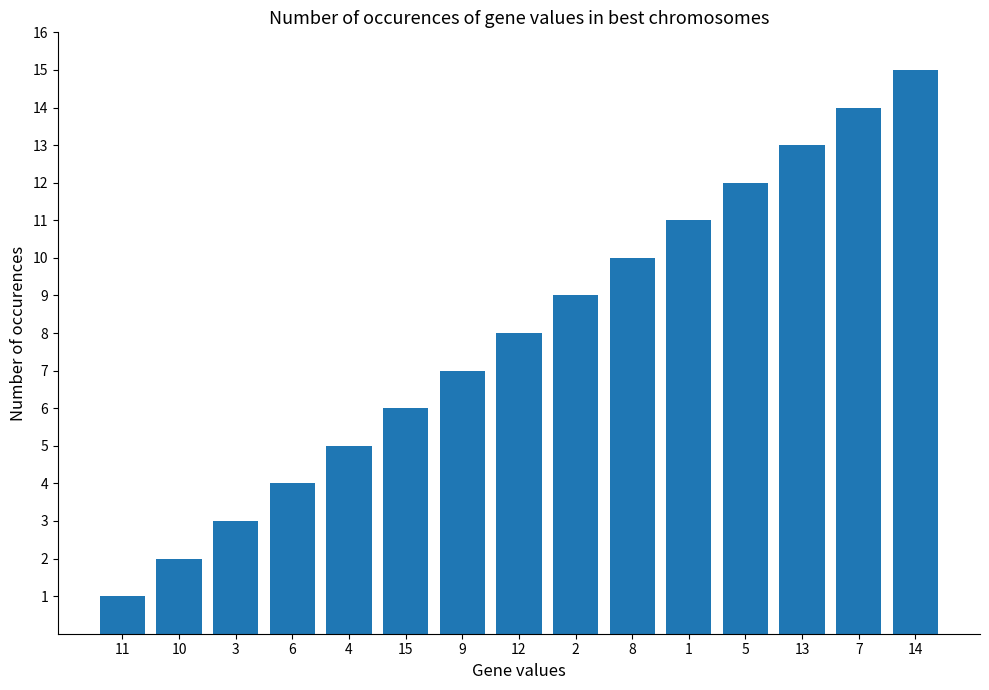

What is the value of the 5th bar from the left?

5